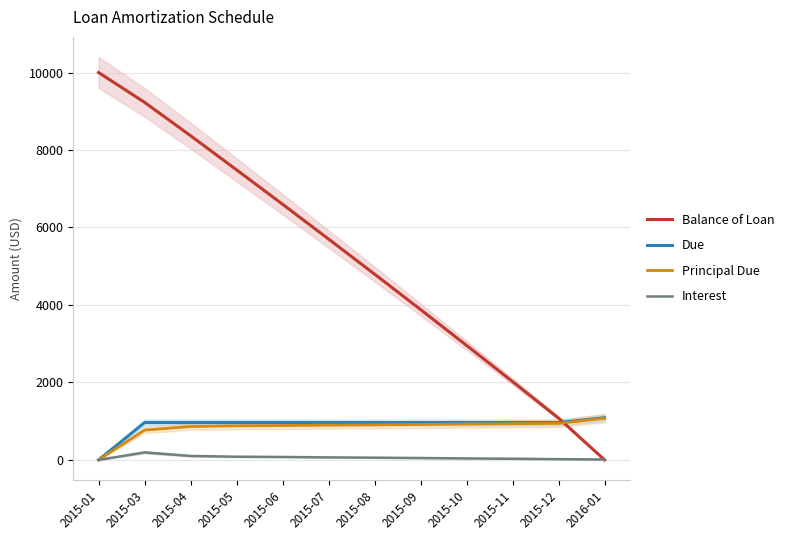

Rank the series by their maximum value, from lowest to highest.

Interest, Principal Due, Due, Balance of Loan